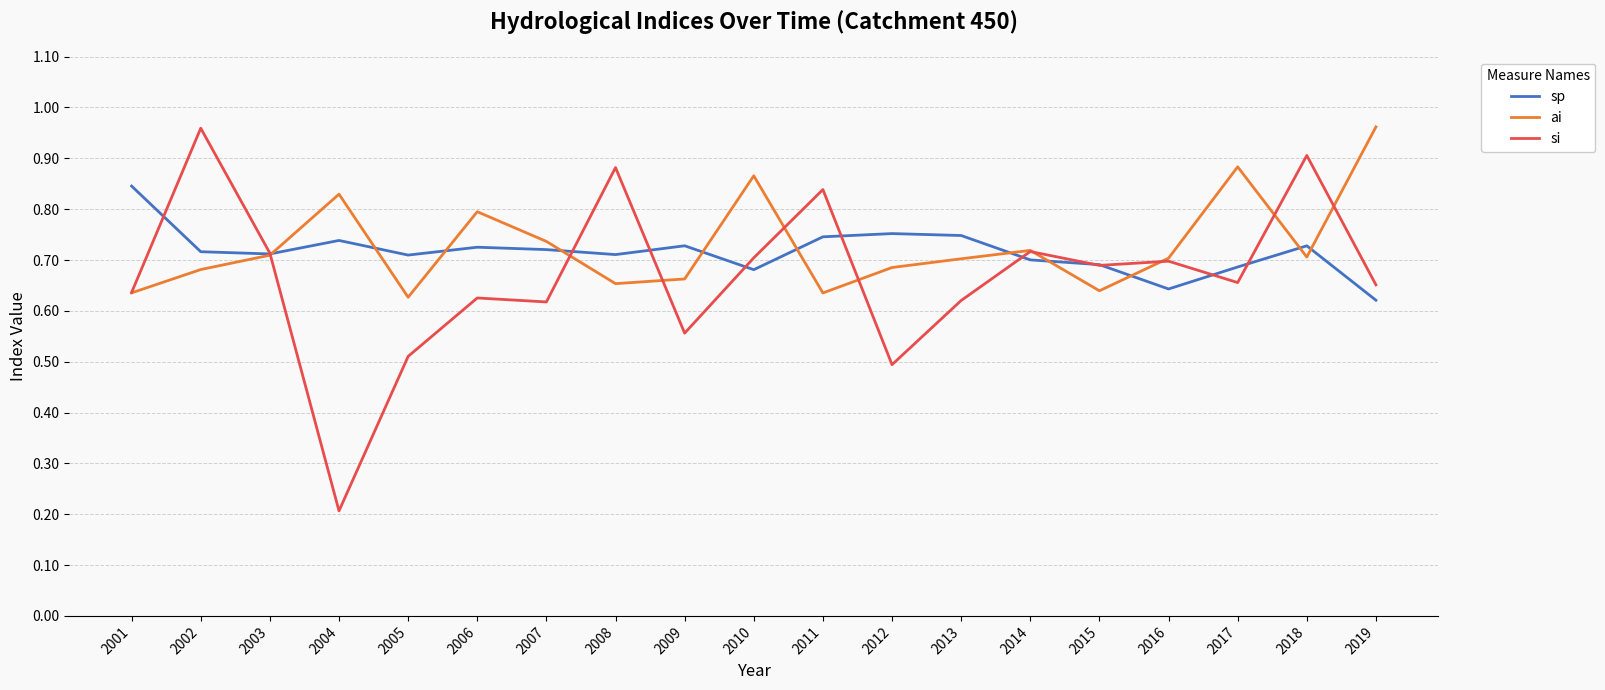

The value of si at 2002 is 0.2. True or false?

False